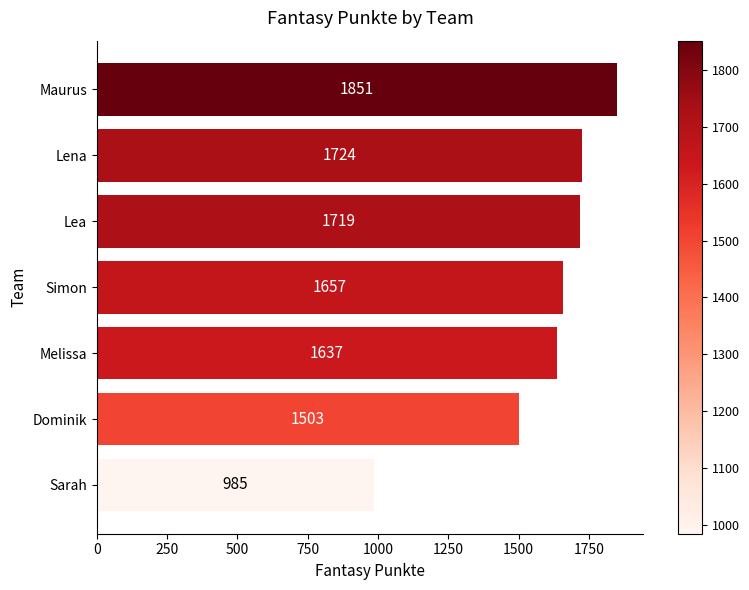

Which has a higher value, Melissa or Sarah?

Melissa